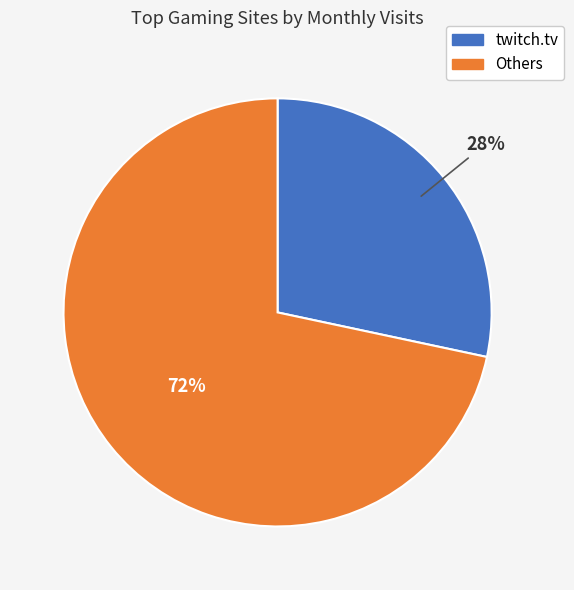

The Others slice represents 81% of the pie. True or false?

False